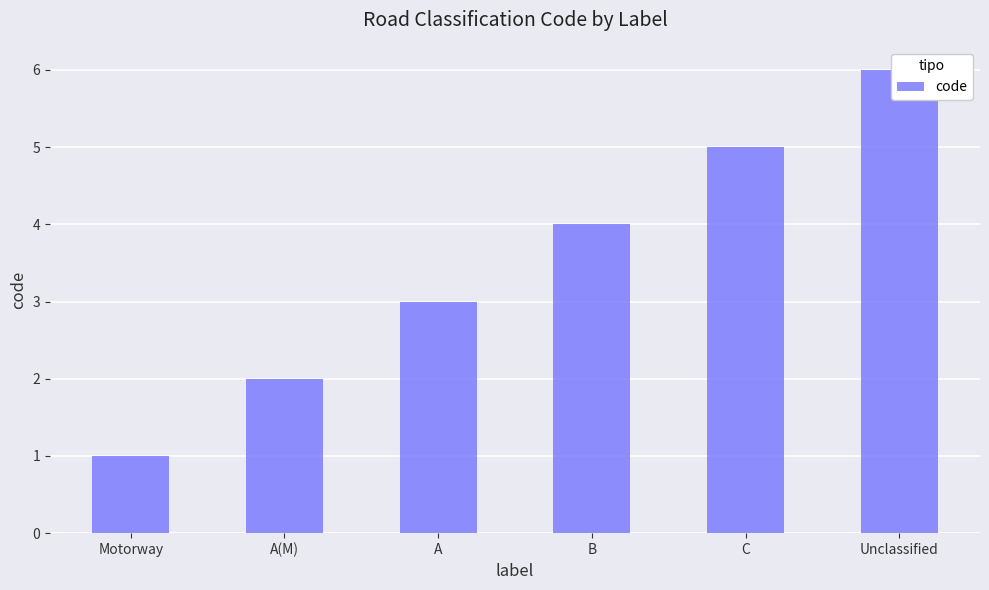

What position from the right is C?

2